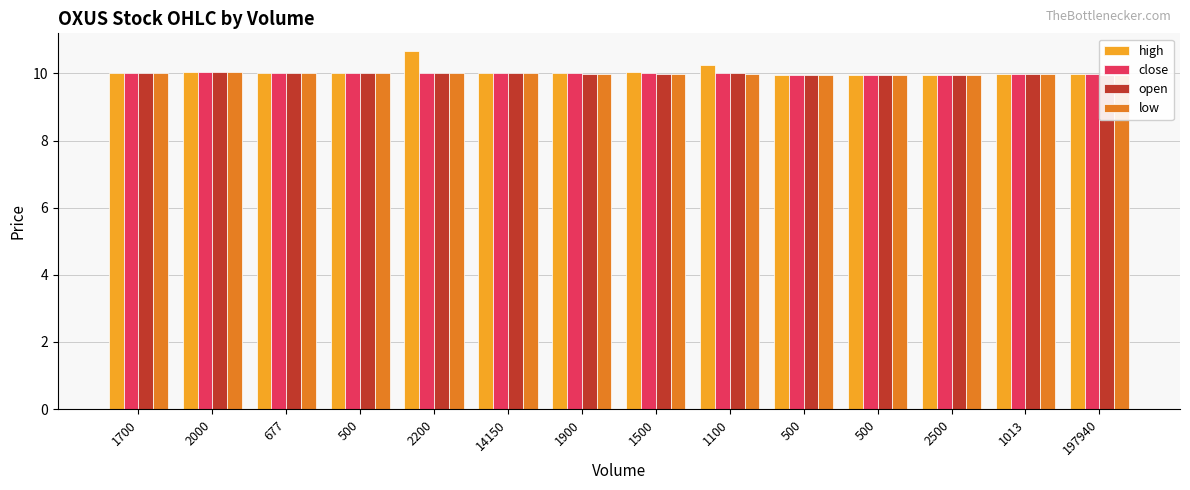

What value does the close series have at 677?

10.0